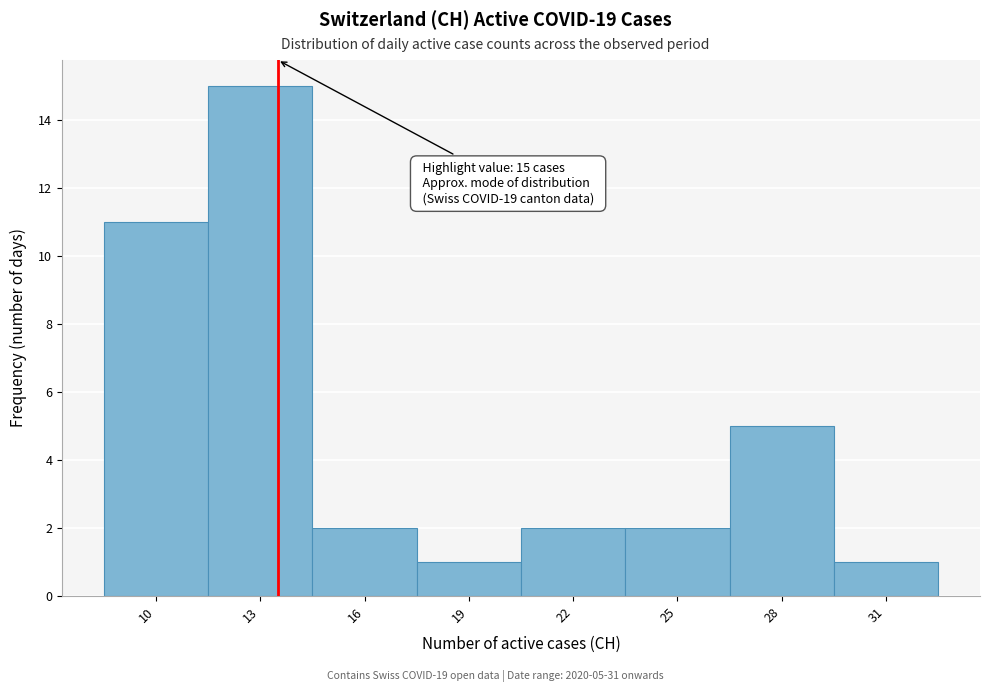

Reading left to right, extract all data points from this chart.

11	15	2	1	2	2	5	1